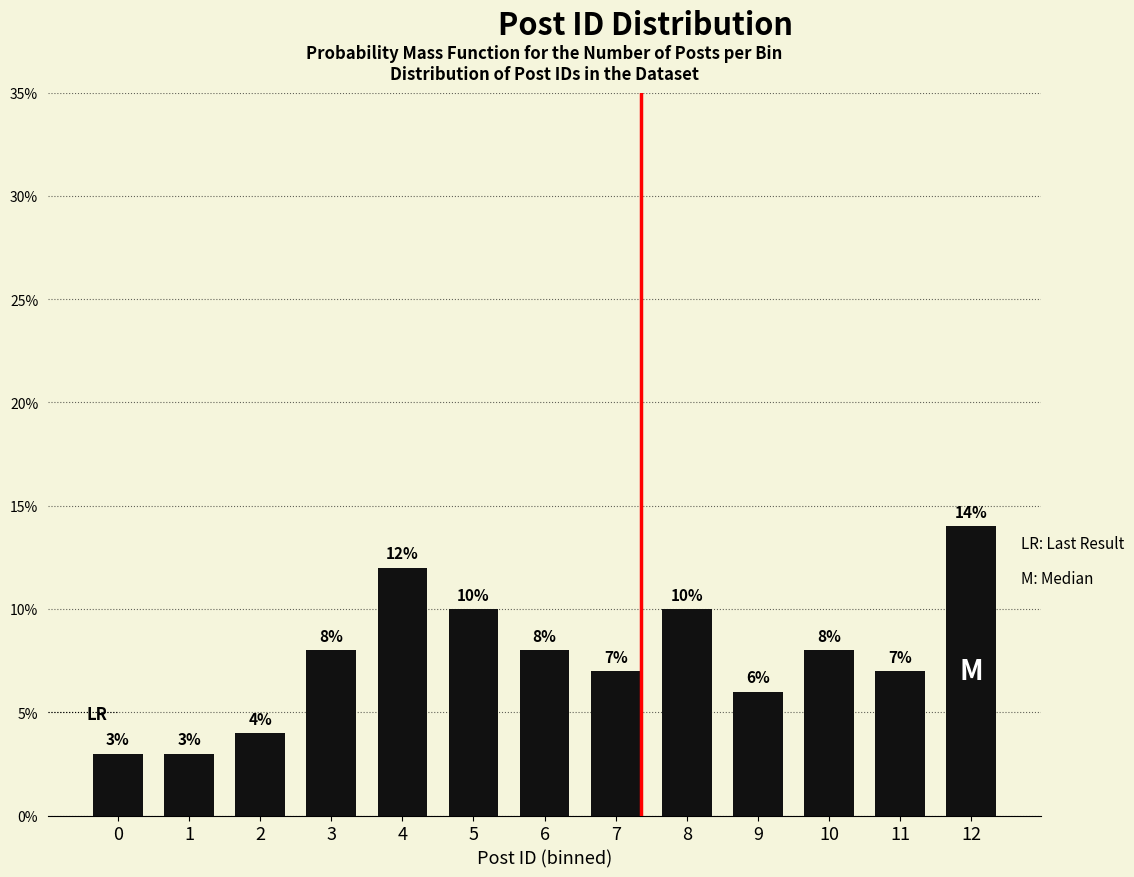

Reading left to right, transcribe all the data shown in this chart.

0=3.0	1=3.0	2=4.0	3=8.0	4=12.0	5=10.0	6=8.0	7=7.0	8=10.0	9=6.0	10=8.0	11=7.0	12=14.0